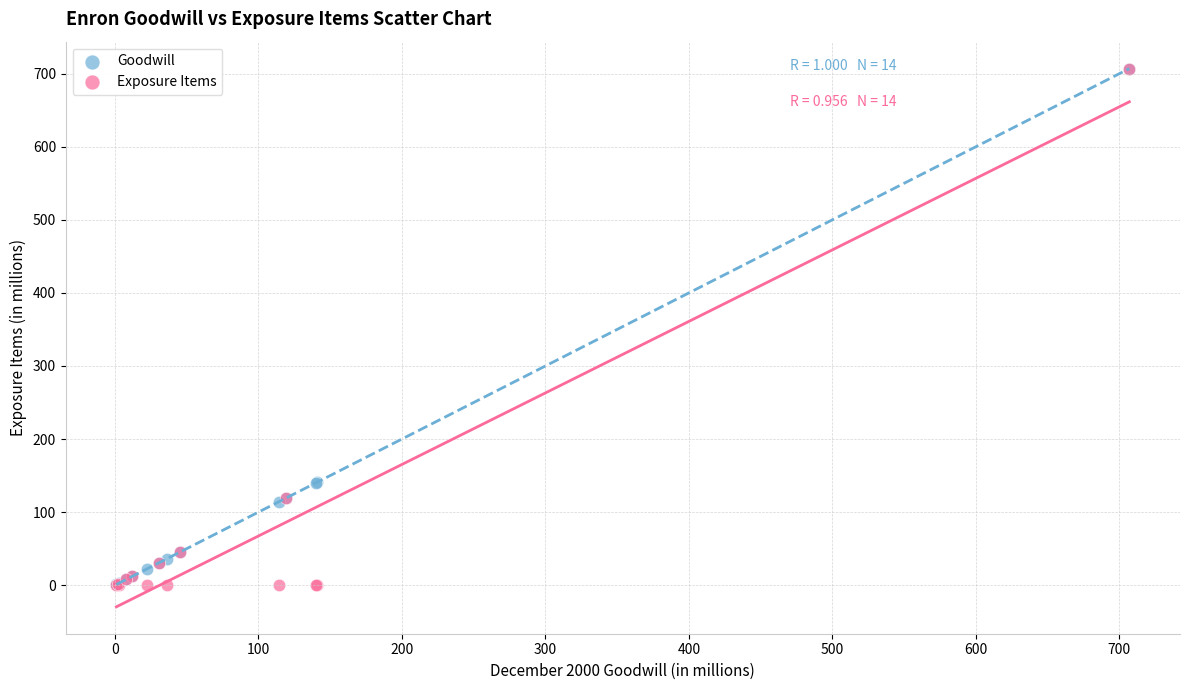

What are all the series names shown in the legend?

Goodwill, Exposure Items